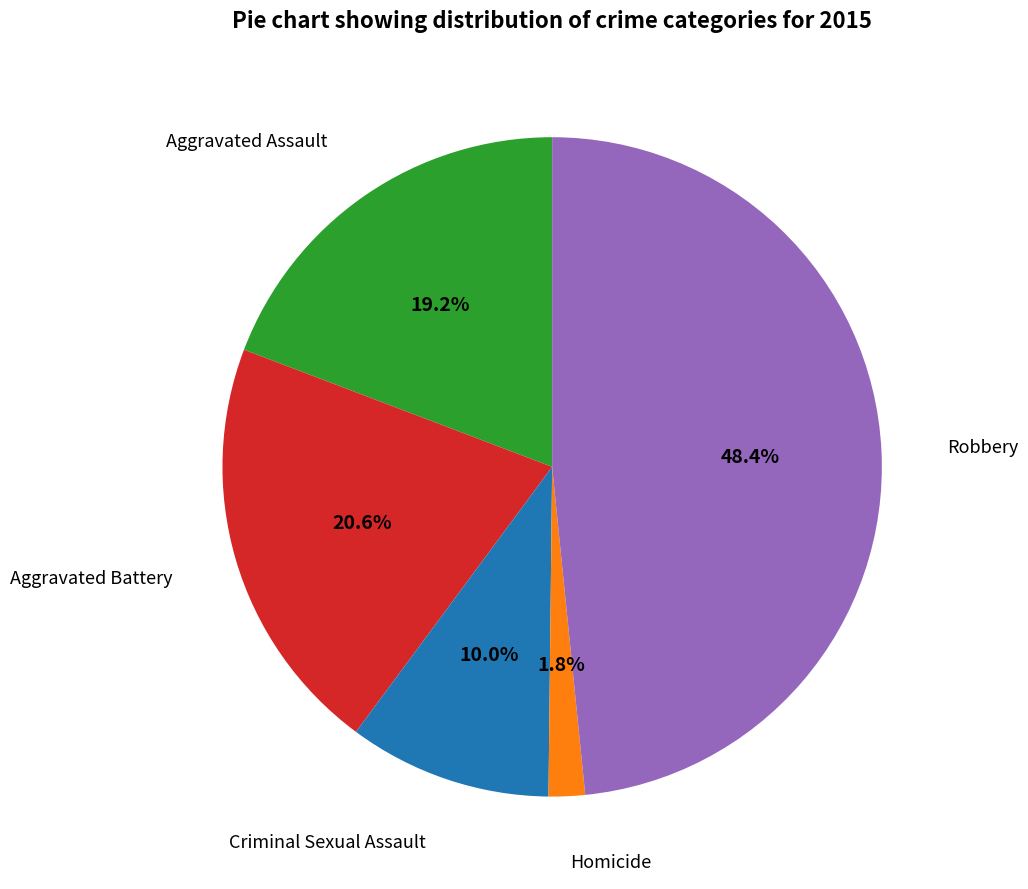

Is there a majority slice in this chart?

No